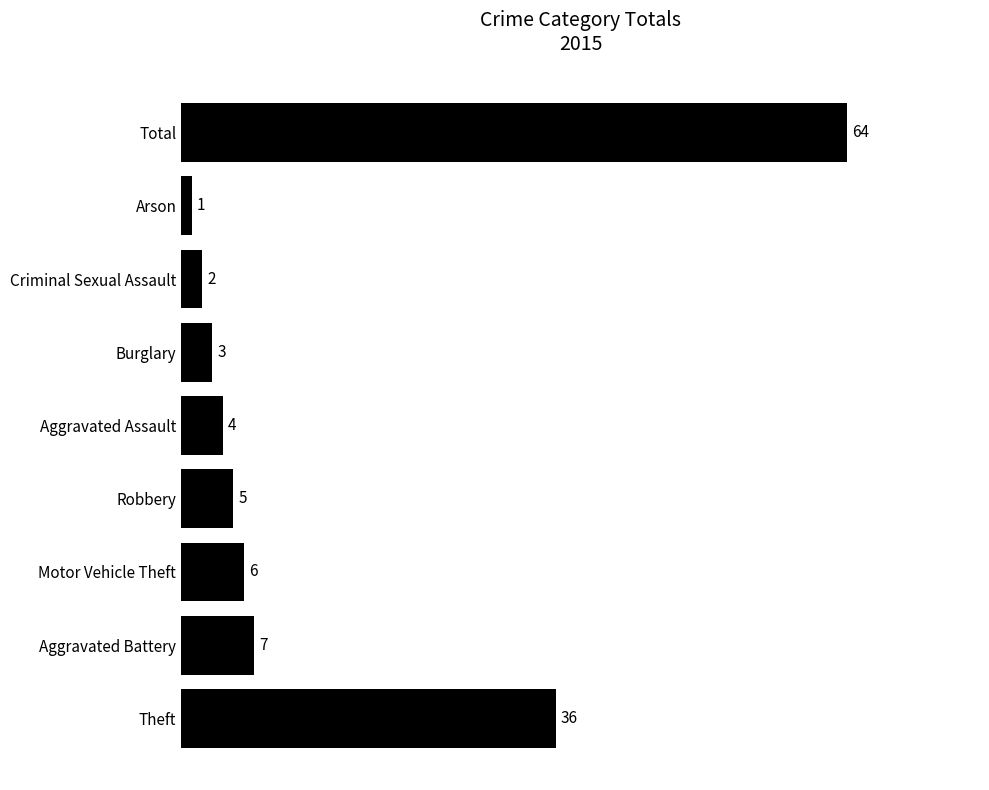

How many values are below 5?

4